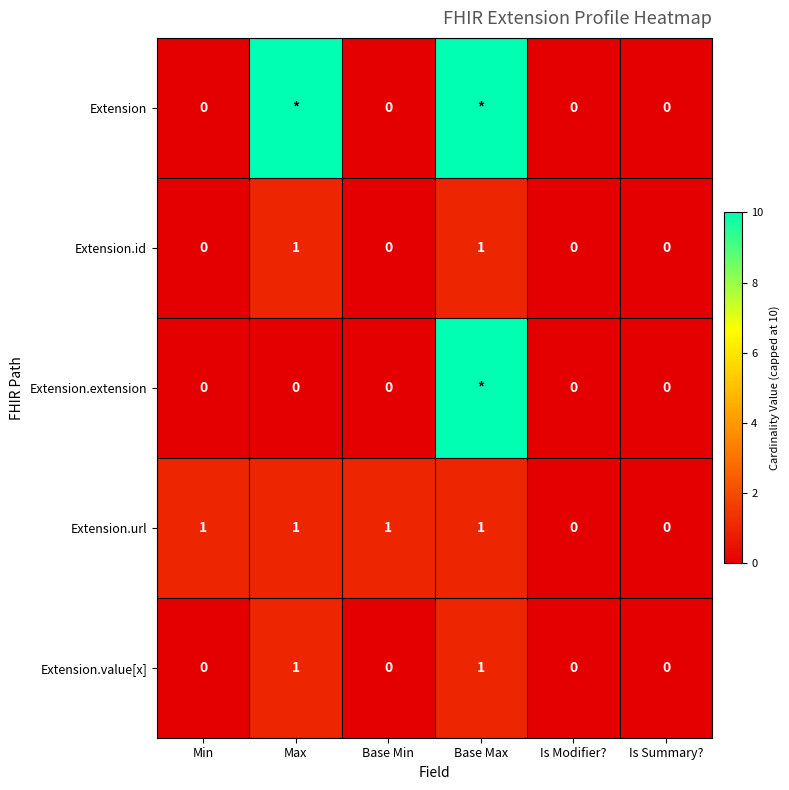

Between Base Min and Is Summary?, which series saw the biggest shift?

Extension.url